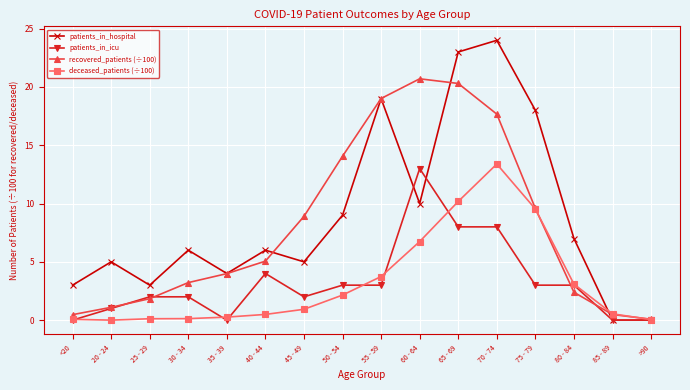

Is the value of deceased_patients (÷100) at 40 - 44 greater than the value of patients_in_hospital at 60 - 64?

No